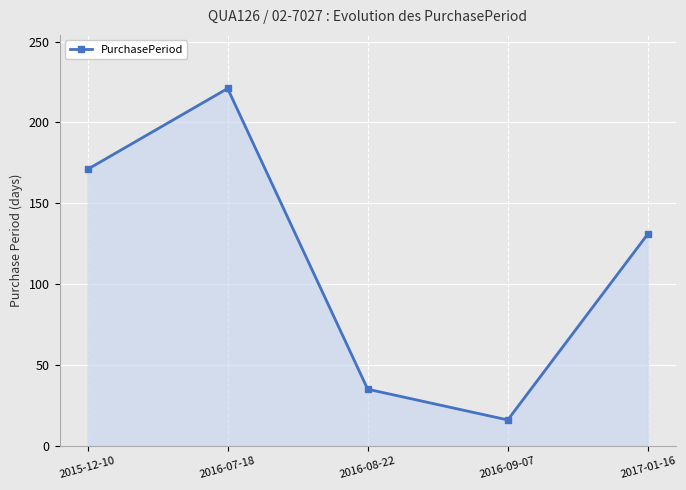

What position from the right is 2017-01-16?

1